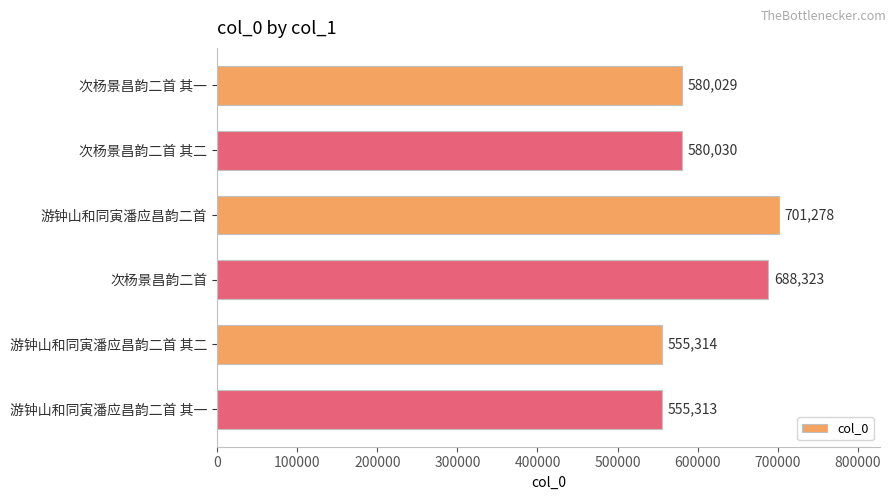

Which label corresponds to the largest value in the chart?

游钟山和同寅潘应昌韵二首